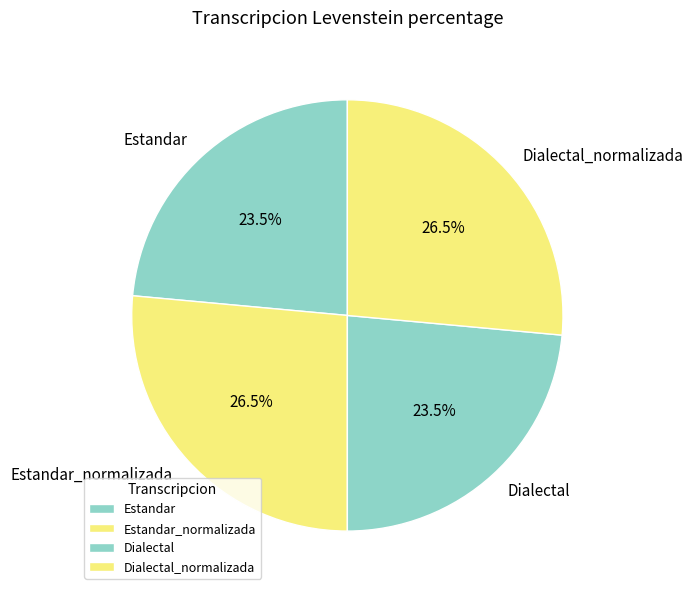

How many slices are in this pie chart?

4